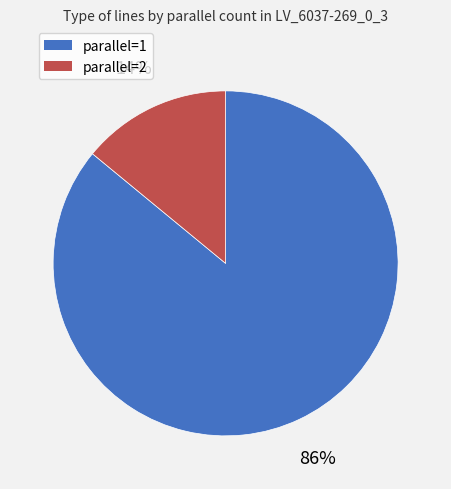

Rank the categories by value from highest to lowest.

parallel=1, parallel=2